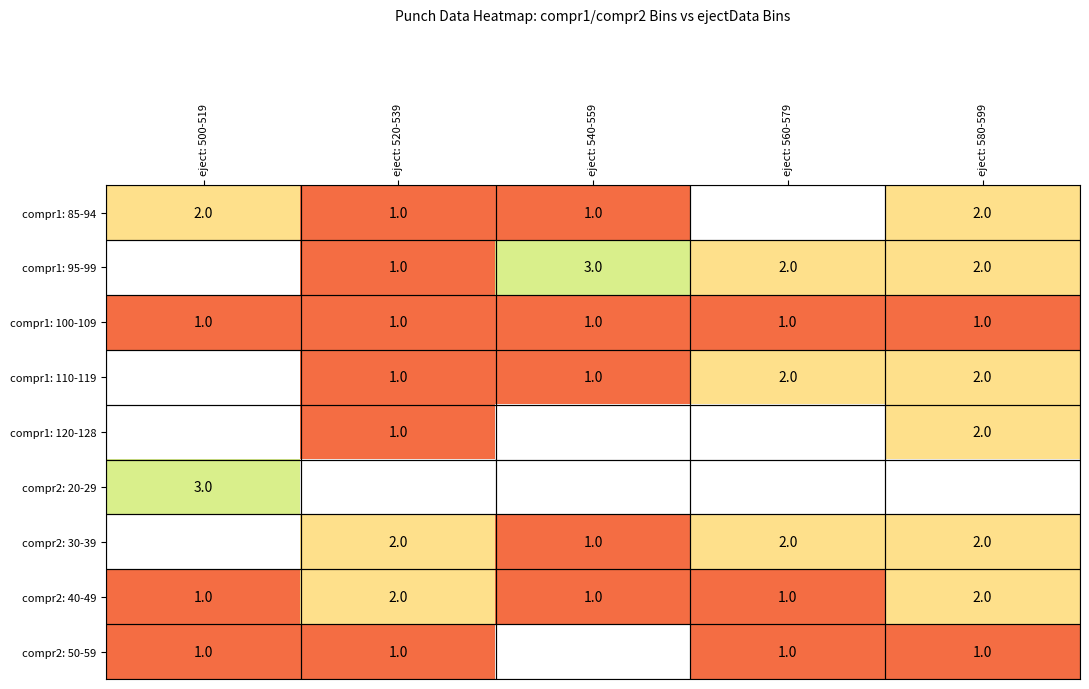

What is the approximate value of compr1: 100-109 at eject: 540-559?

1